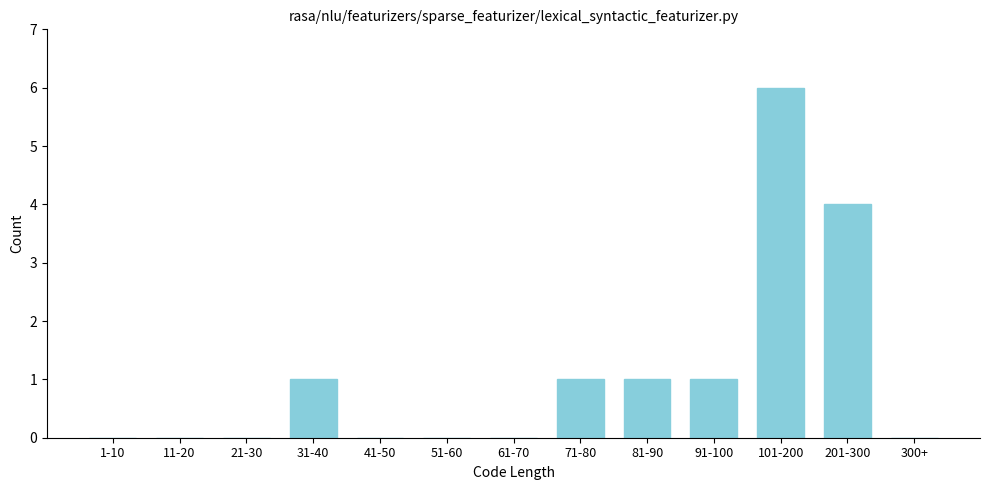

Reading left to right, list all the values displayed in this chart.

1-10=0	11-20=0	21-30=0	31-40=1	41-50=0	51-60=0	61-70=0	71-80=1	81-90=1	91-100=1	101-200=6	201-300=4	300+=0